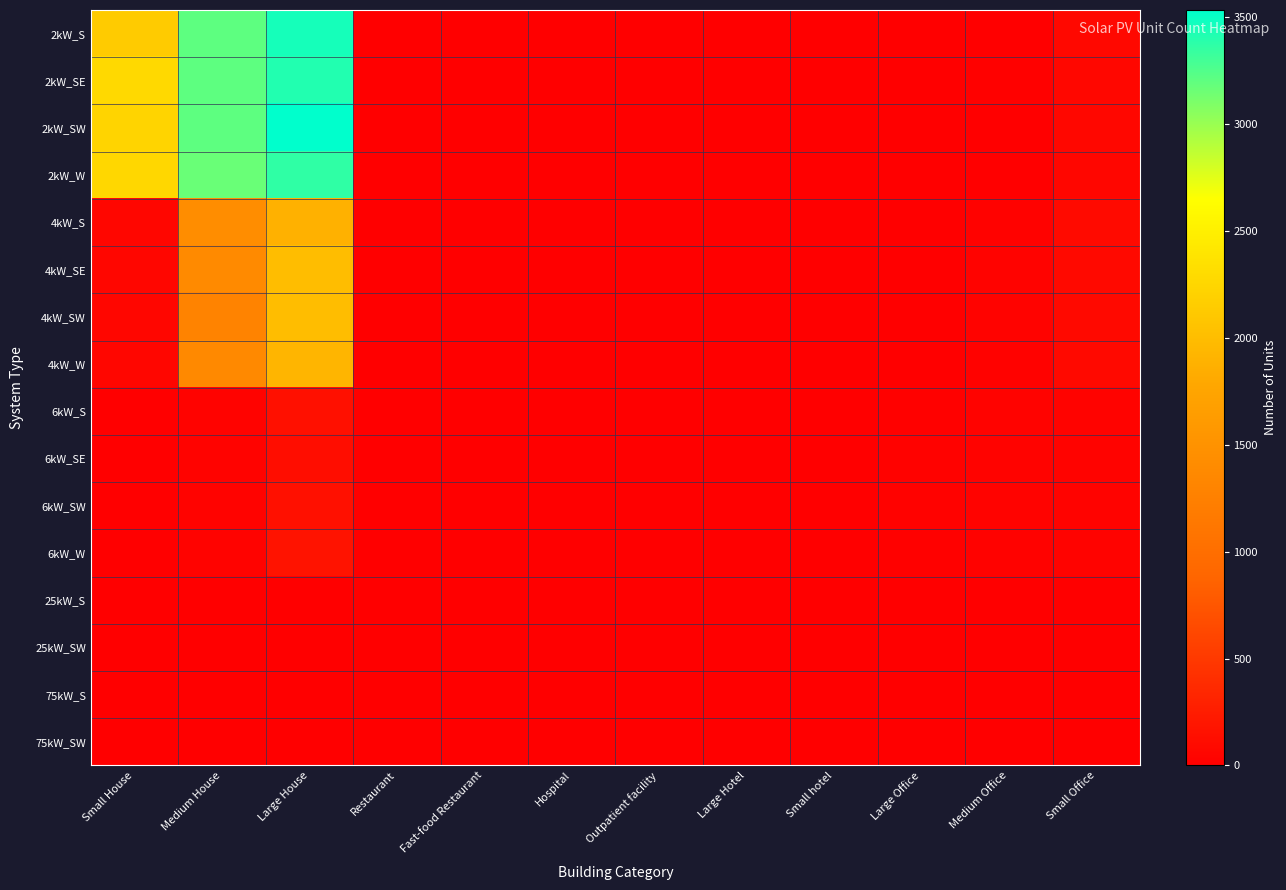

Which series has the widest spread of values?

2kW_SW